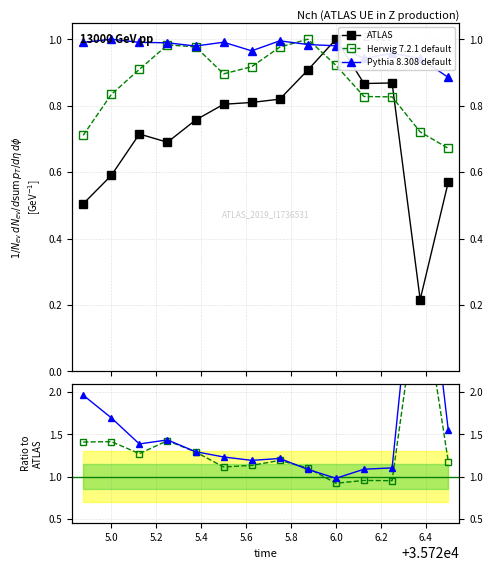

Does the chart display data point markers on the line(s)?

Yes